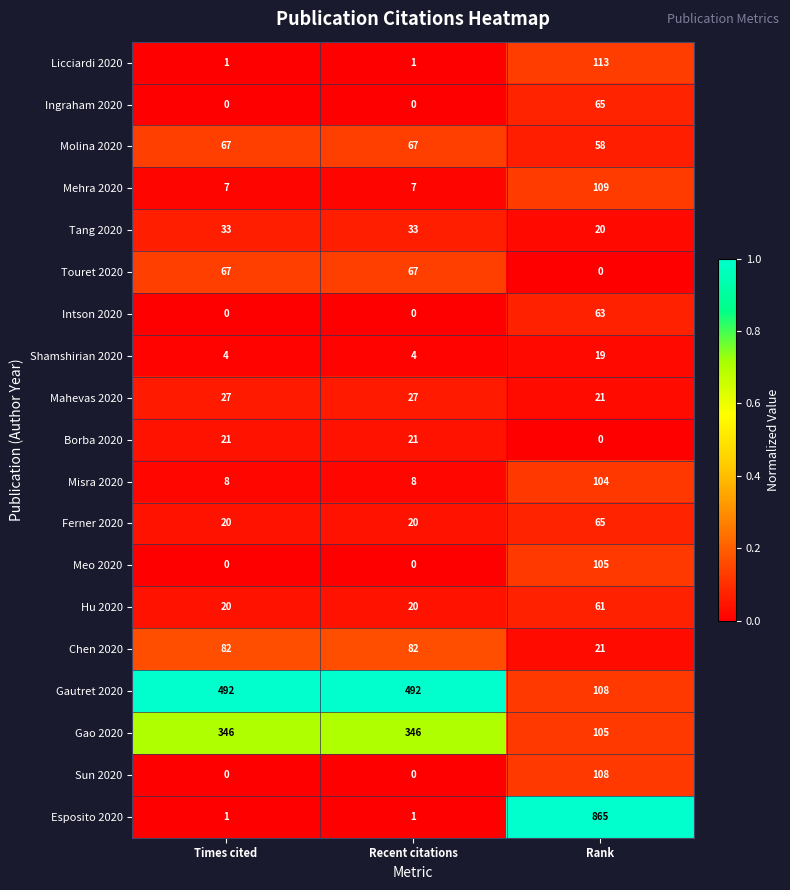

What value does the Intson 2020 series have at Rank, to the nearest 5?

65